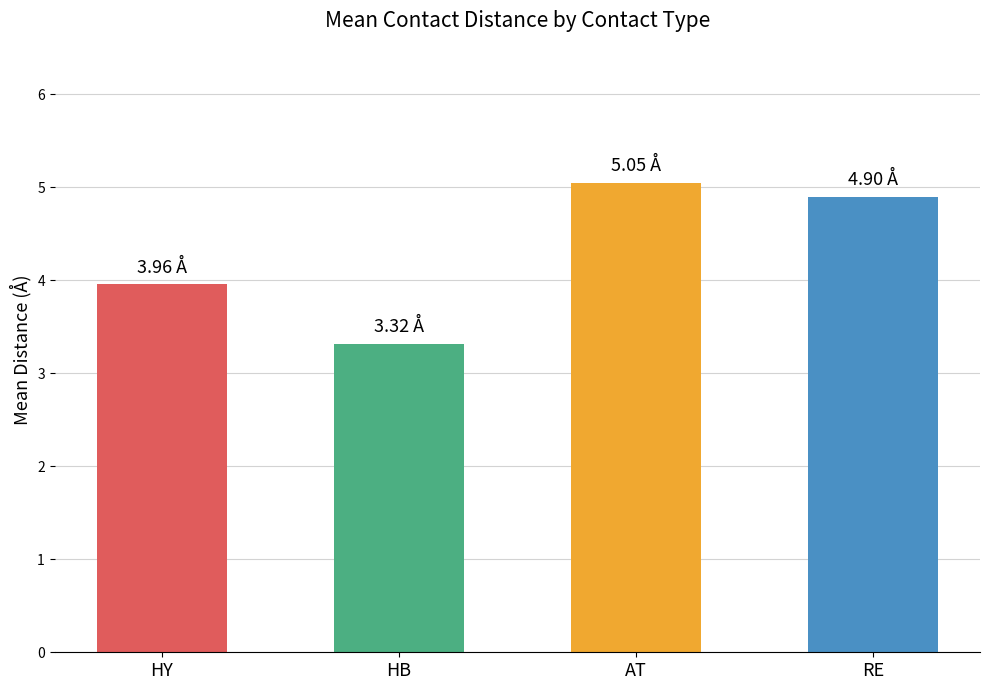

Which category has the lowest value across all series?

HB